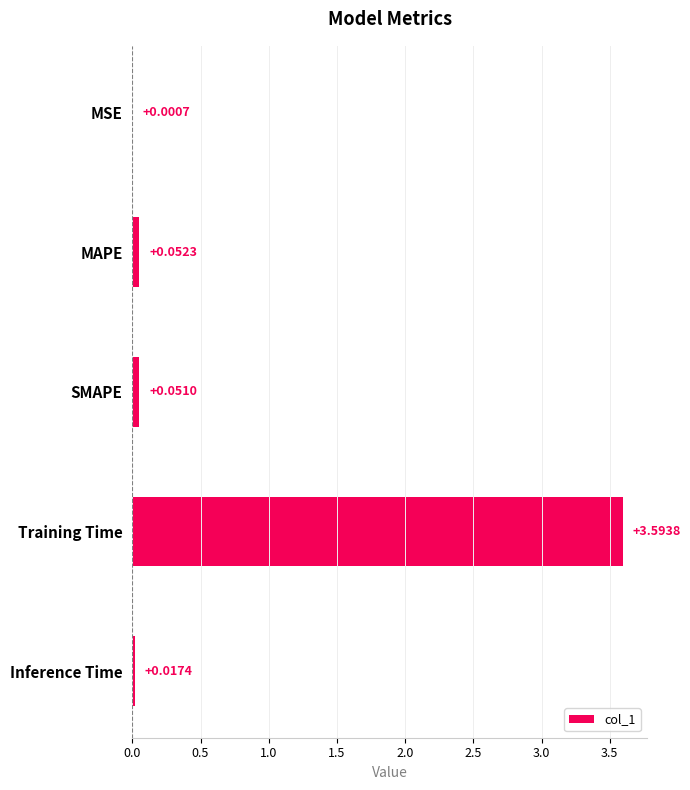

What is the sum of all values?

3.7